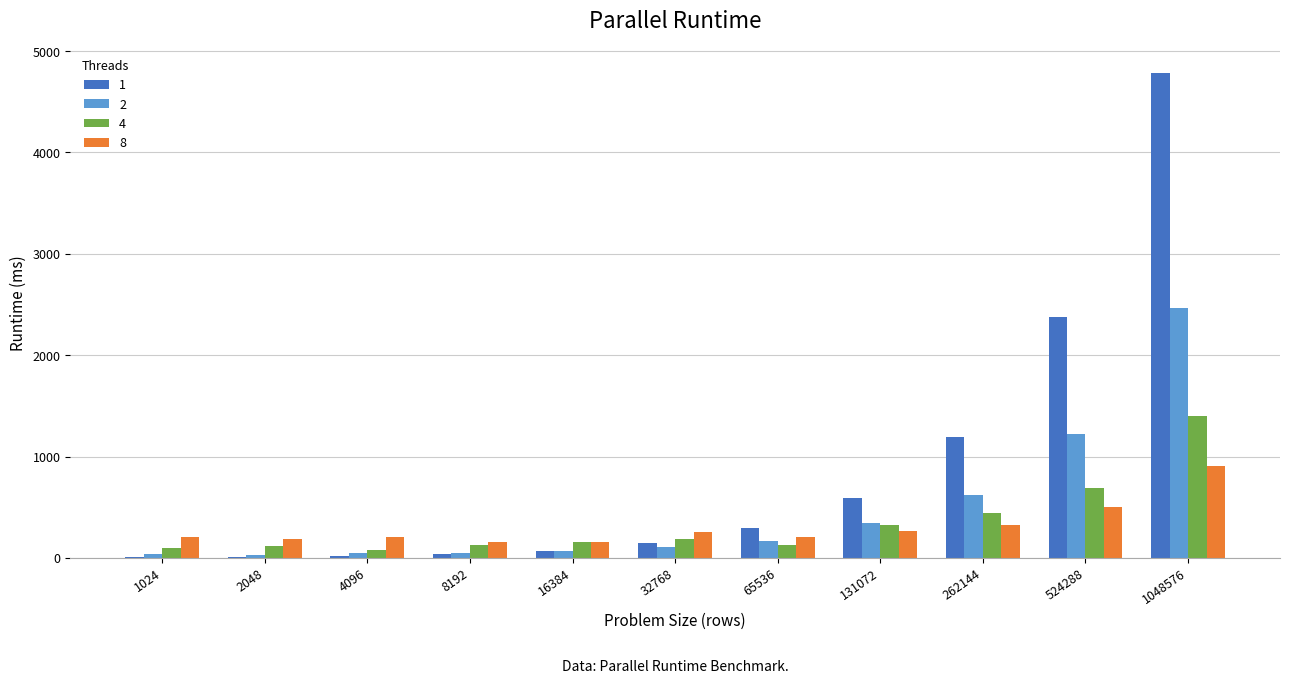

The value of 8 at 8192 is 152. True or false?

True